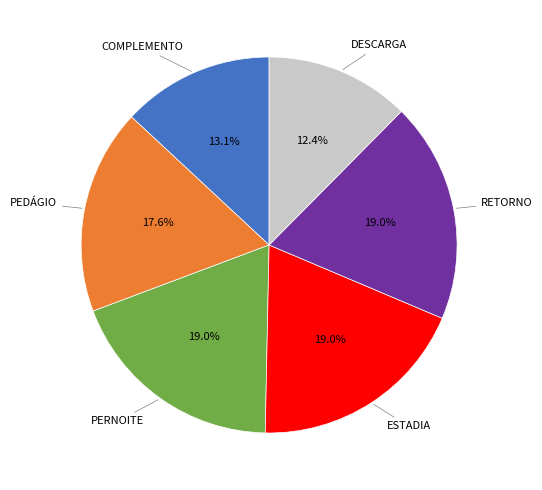

How much of the chart is everything except DESCARGA?

87.6%